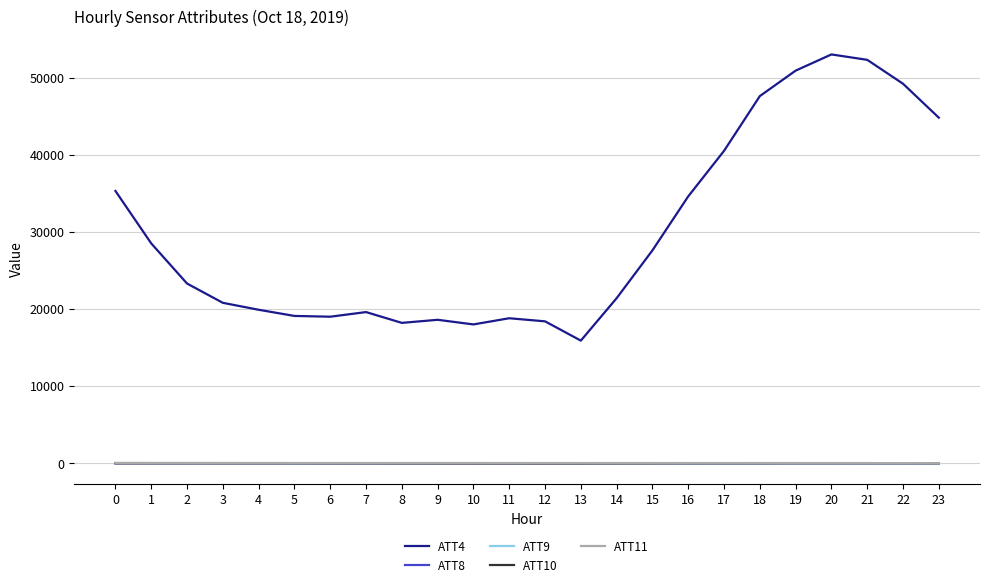

Which series has the largest total across all categories?

ATT4